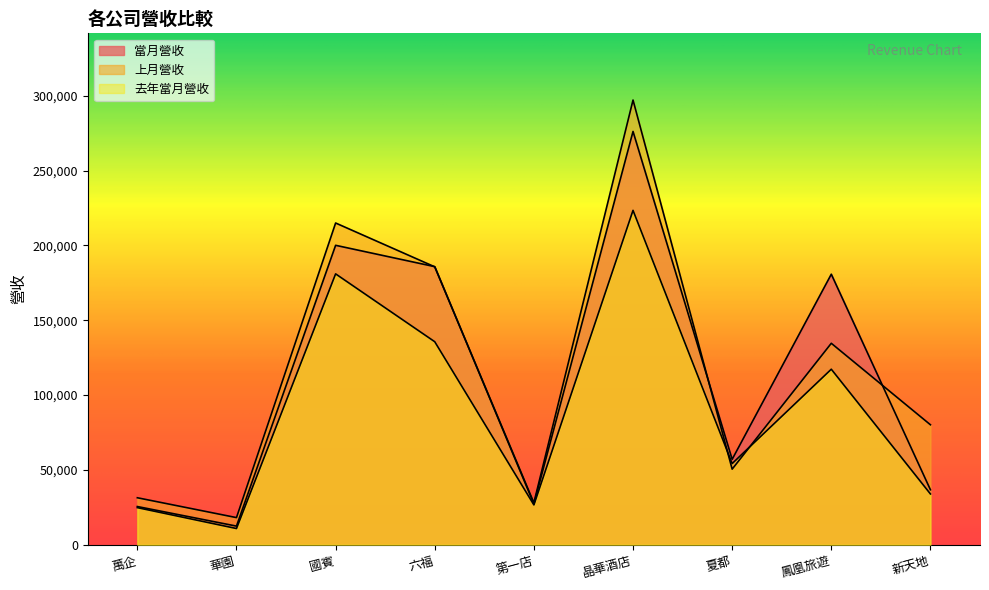

True or false: 當月營收 and 去年當月營收 cross at least once.

False